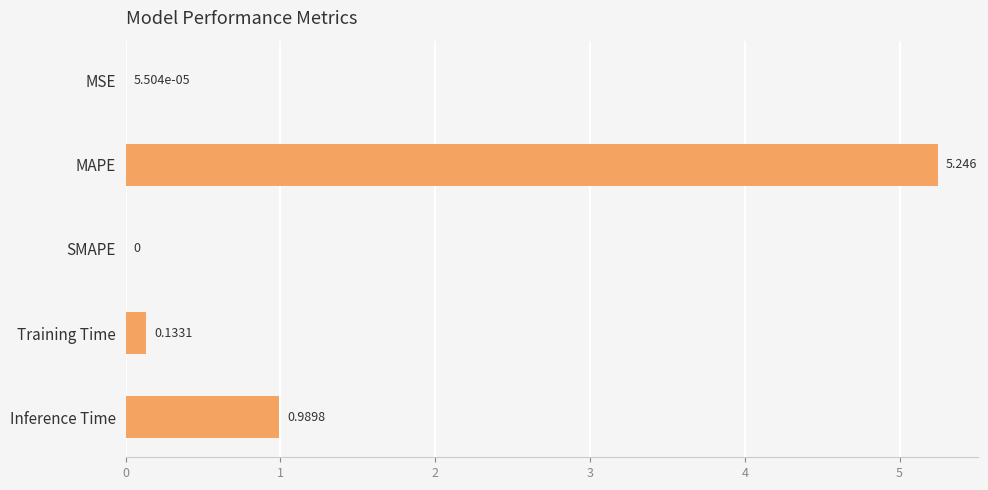

Between Inference Time and Training Time, which is larger?

Inference Time